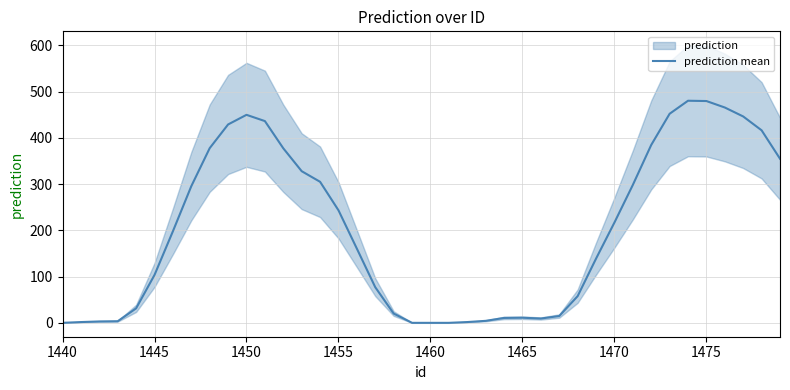

What is the maximum value for prediction mean?

480.5